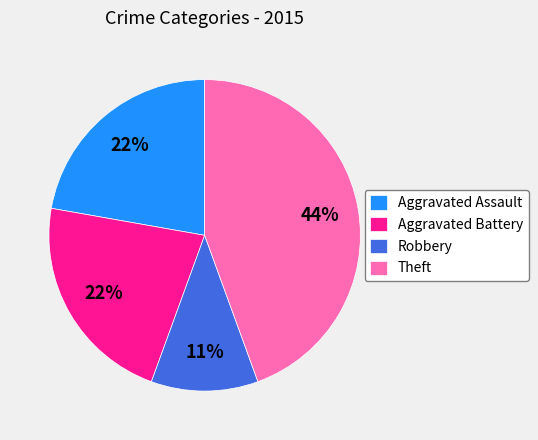

How many segments does this pie chart have?

4